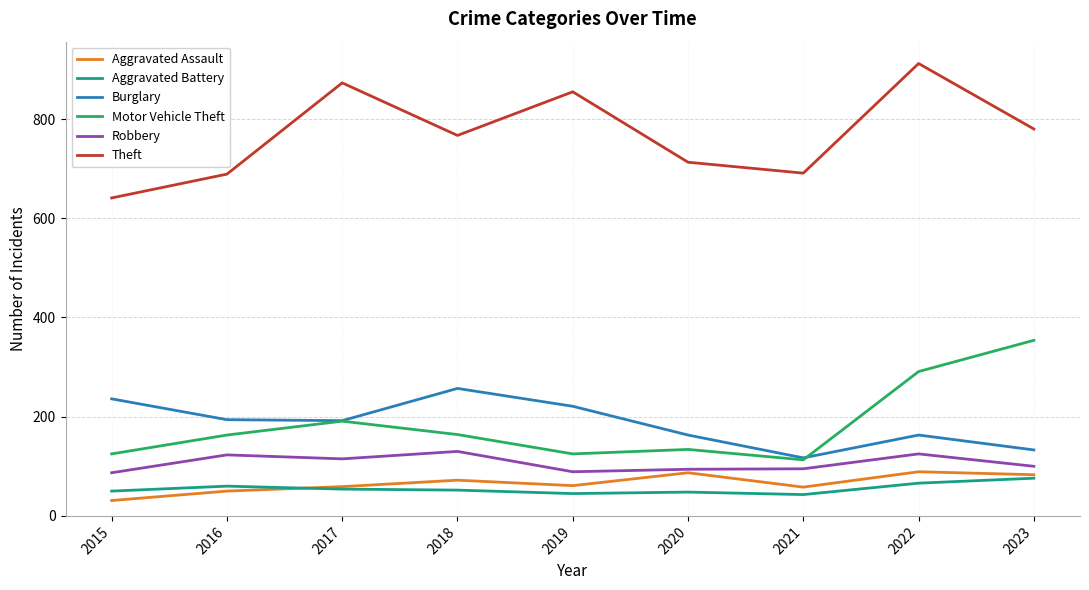

What is the difference between the highest and lowest values at 2016?

639